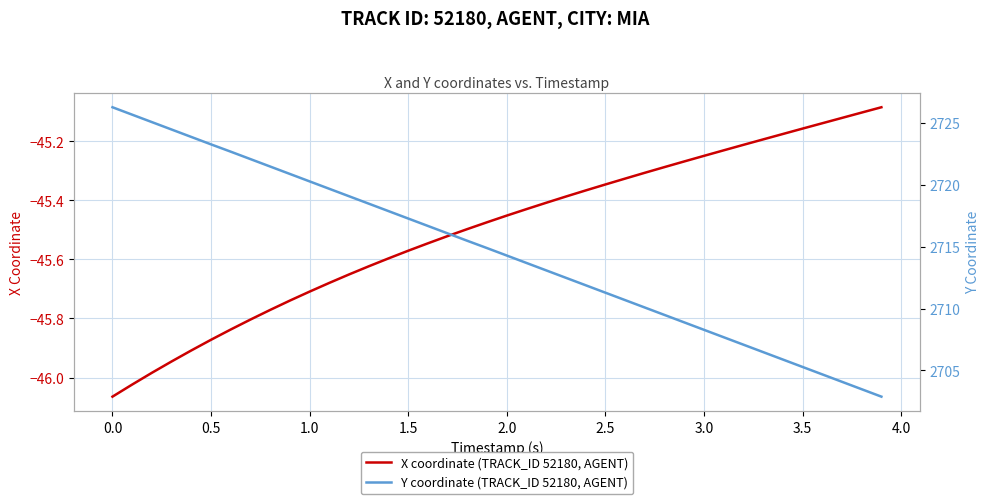

Which series has the largest range (max minus min)?

Y coordinate (TRACK_ID 52180, AGENT)